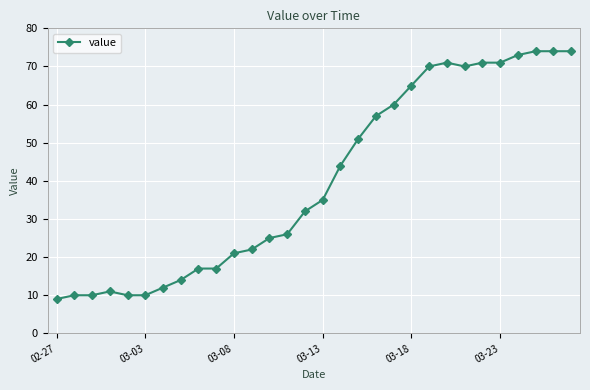

What is the difference between the maximum and minimum values?

65